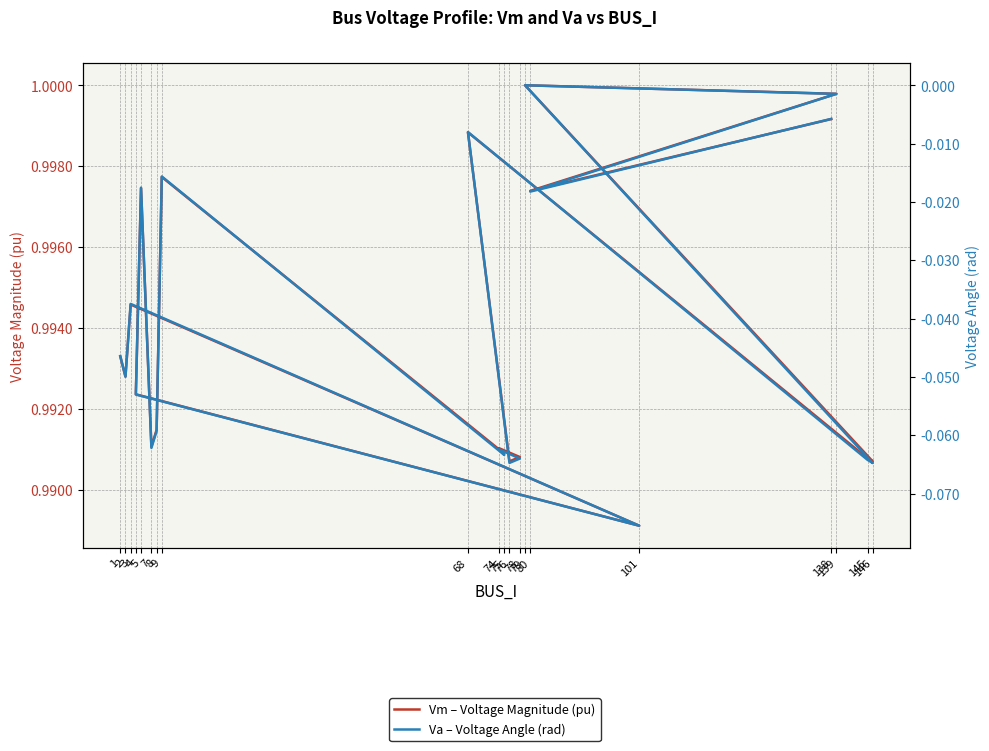

Reading left to right, extract all data points from this chart.

Vm – Voltage Magnitude (pu): 1.0	1.0	1.0	1.0	1.0	1.0	1.0	1.0	1.0	1.0	1.0	1.0	1.0	1.0	1.0	1.0	1.0	1.0	1.0	1.0
Va – Voltage Angle (rad): -0.0	-0.0	-0.0	-0.1	-0.1	-0.0	-0.1	-0.1	-0.0	-0.1	-0.1	-0.1	-0.1	-0.0	-0.1	-0.1	0.0	-0.0	-0.0	-0.0